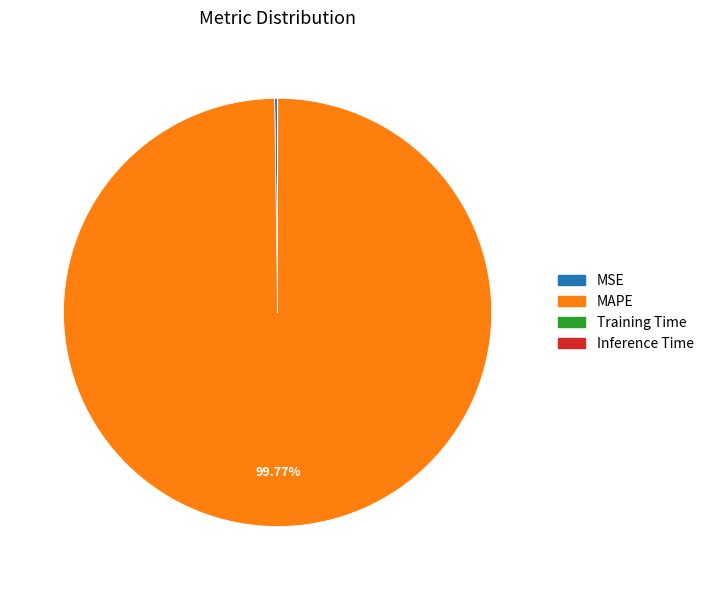

Is there a majority slice in this chart?

Yes